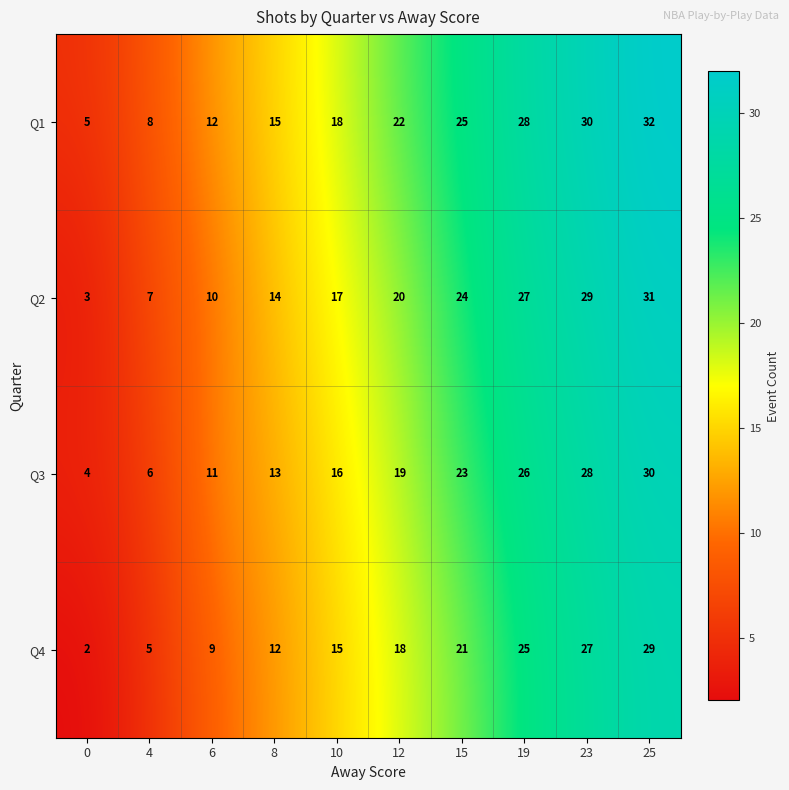

Rank the series by their maximum value, from lowest to highest.

Q4, Q3, Q2, Q1